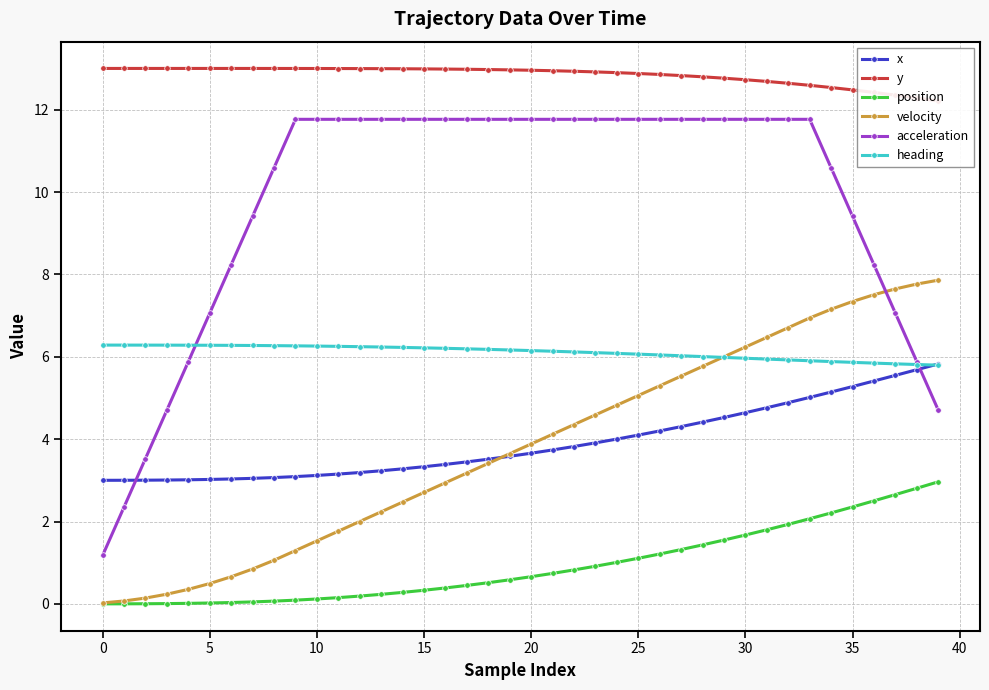

What is the label of the 25th point from the left?

24